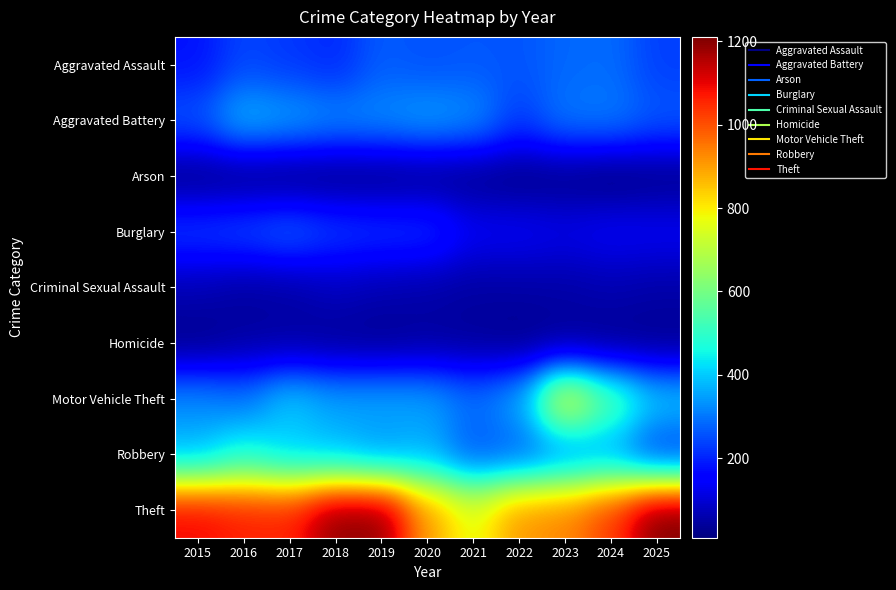

Which series has the largest total across all categories?

Theft